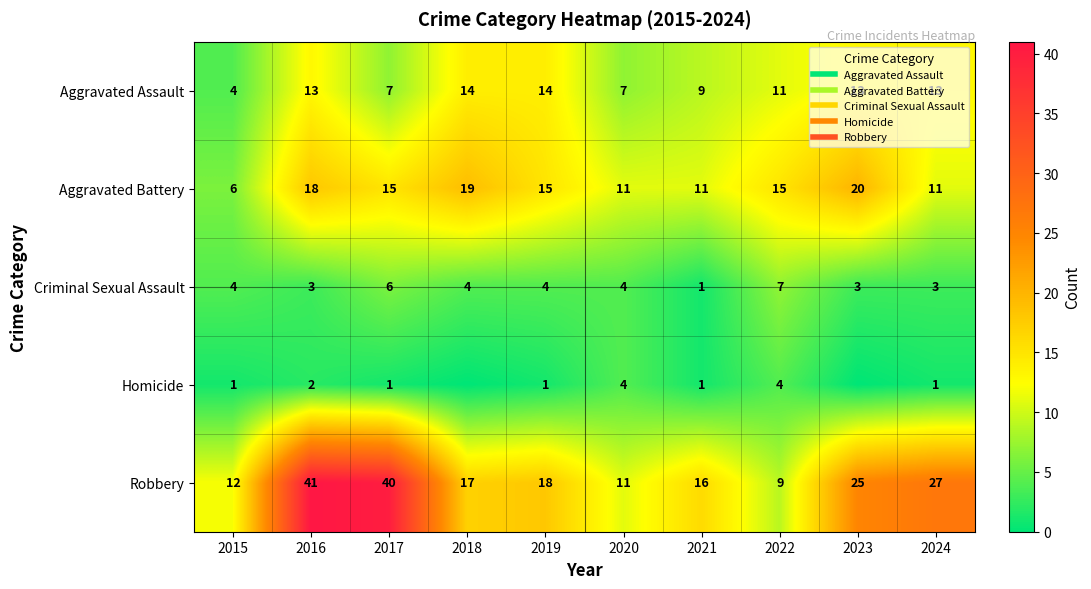

How many data points in Criminal Sexual Assault are above 4?

2